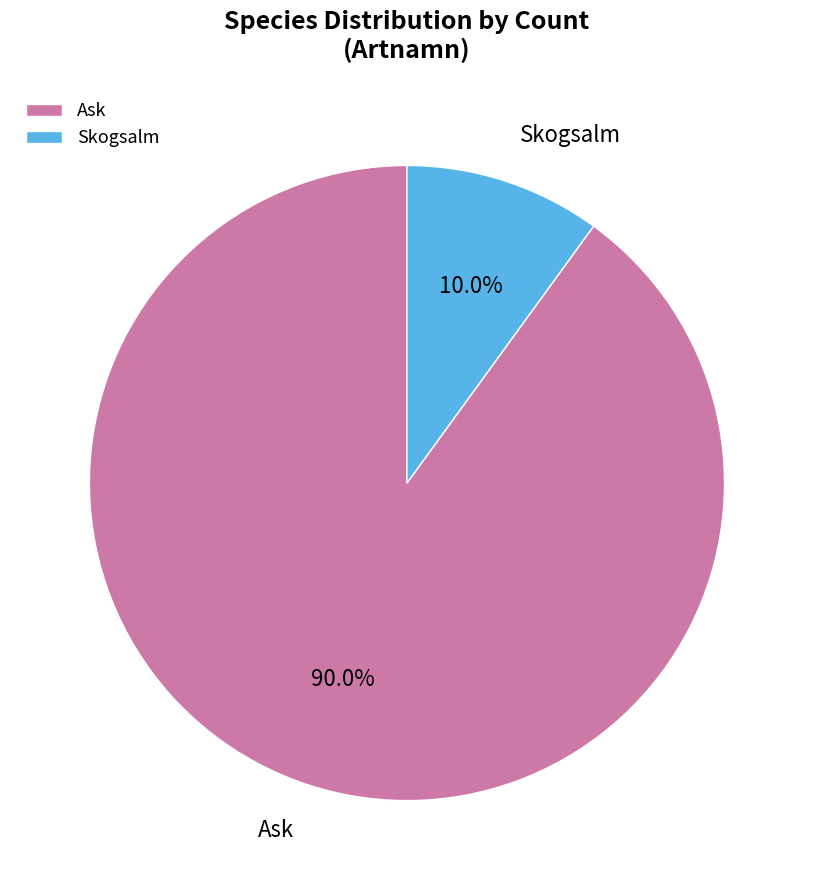

Rank the categories by value from highest to lowest.

Ask, Skogsalm